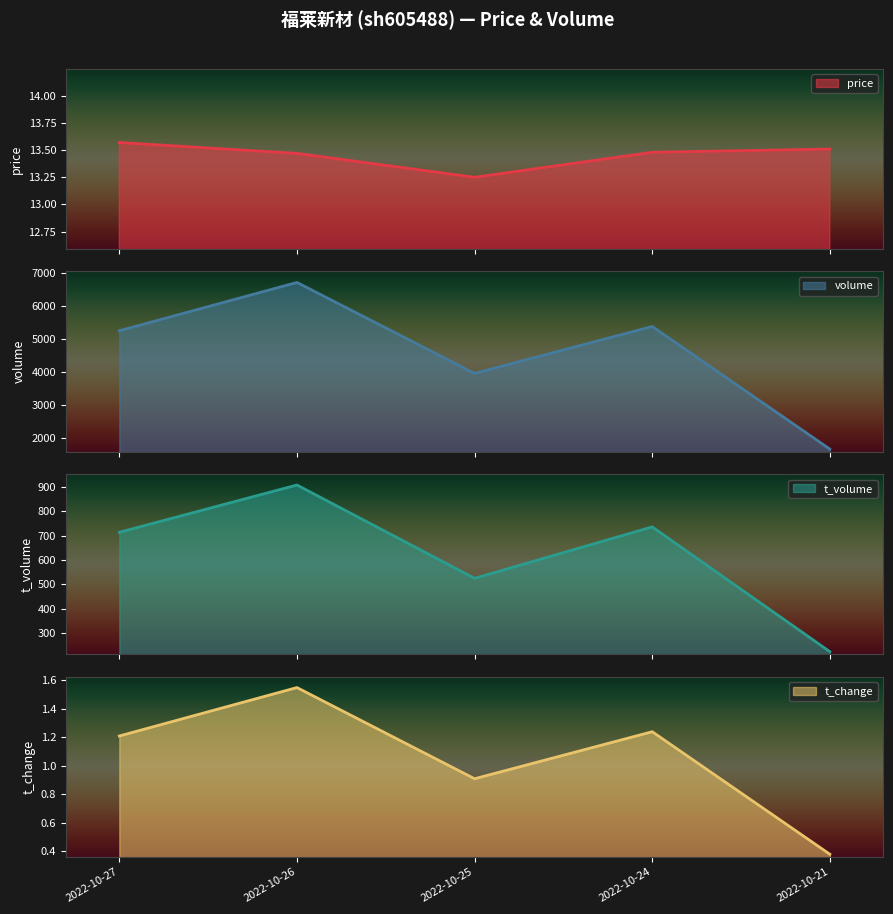

What is the difference between the maximum and minimum values in the price series?

0.3